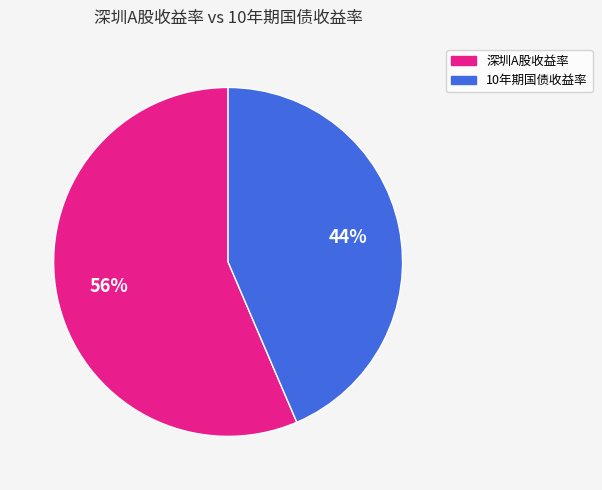

To the nearest percent, what is the average slice percentage?

50%